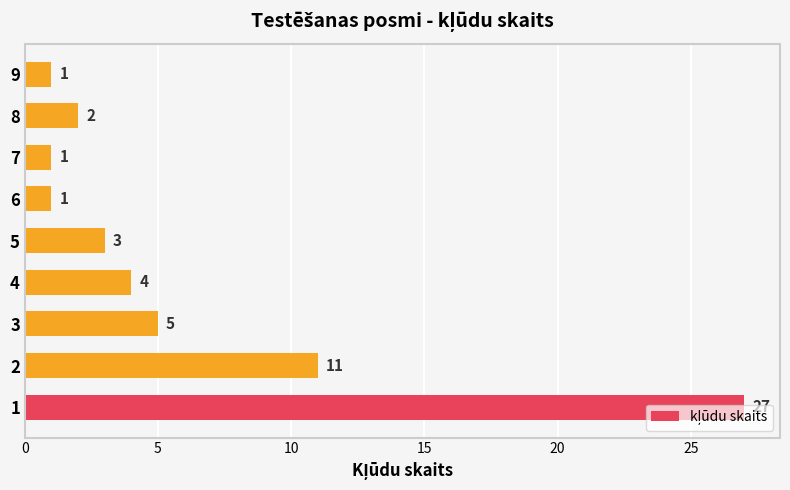

What is the maximum value shown in the chart?

27